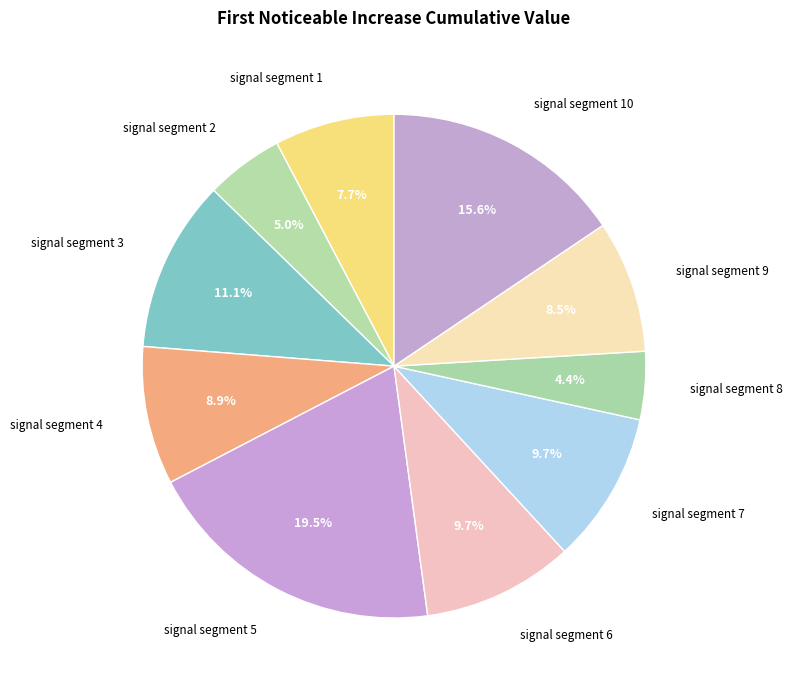

Combined, what portion of the pie is signal segment 2 and signal segment 3?

16.1%